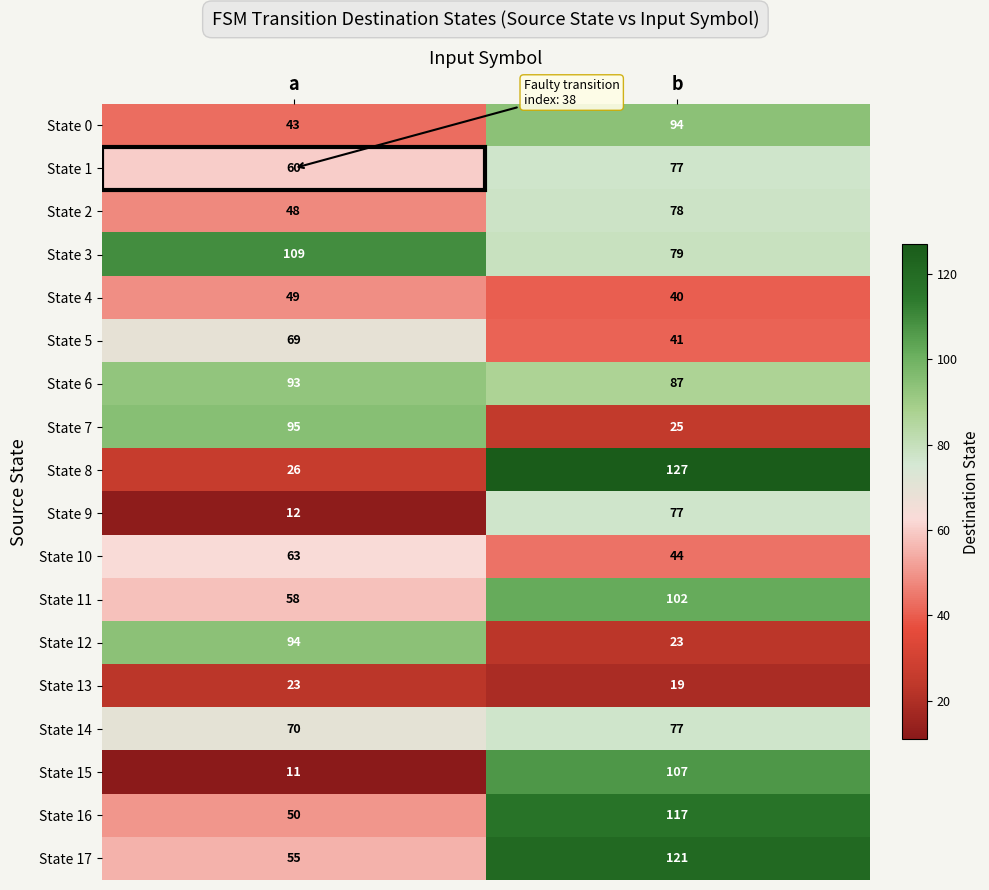

What is the difference between the State 8 values at b and a?

101